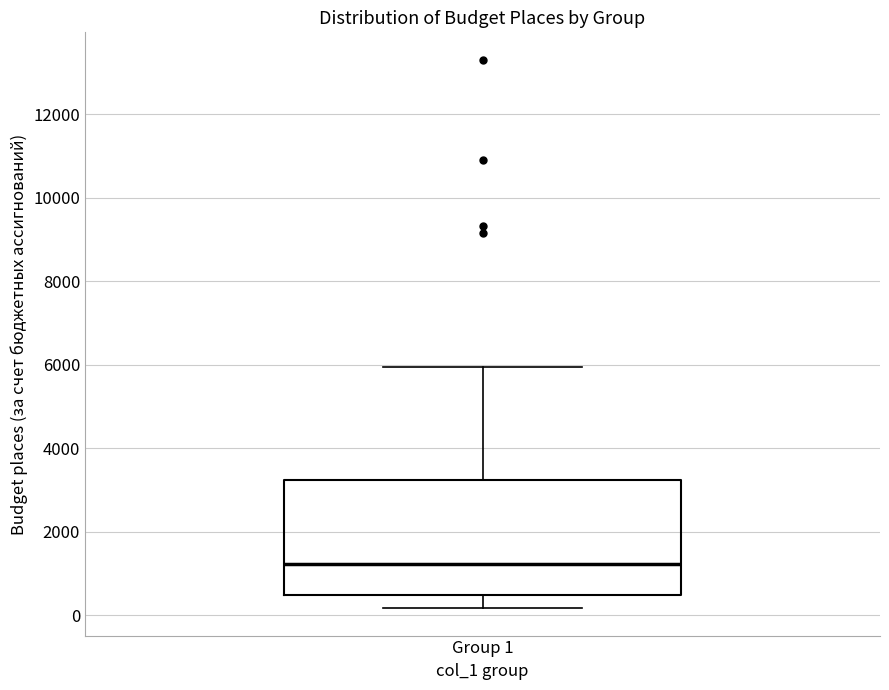

Where does the lower whisker of the box for Group 1 end on the y-axis? The values are not printed on the chart, so give them approximately, as read against the axis.

200